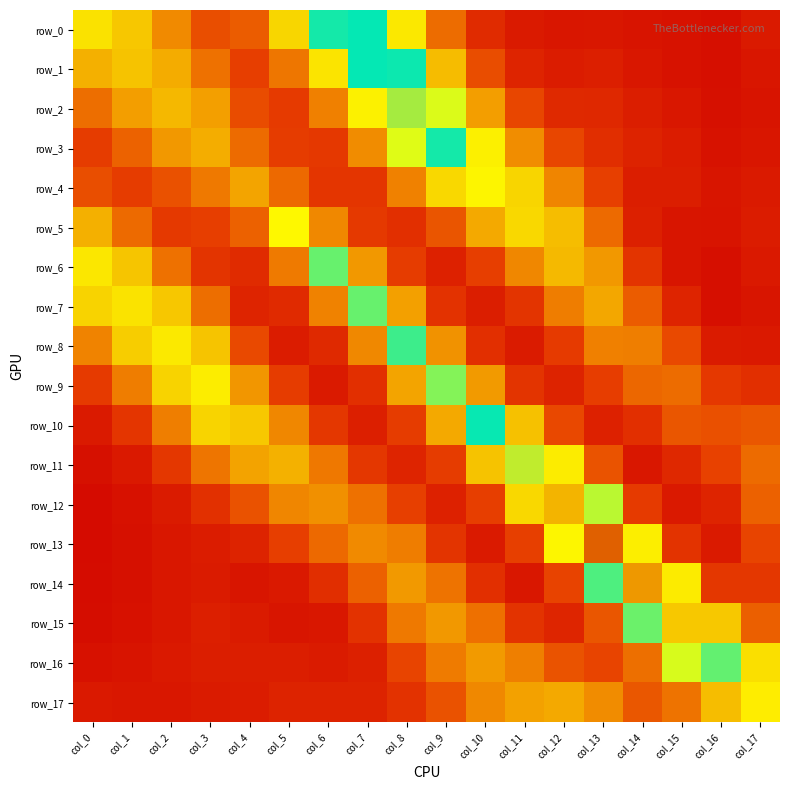

Reading right to left, list all the values displayed in this chart.

row_0: 0.0	0.0	0.0	0.0	0.0	0.0	0.0	0.0	0.0	0.1	0.2	0.2	0.1	0.0	0.0	0.1	0.1	0.1
row_1: 0.0	0.0	0.0	0.0	0.0	0.0	0.0	0.0	0.1	0.2	0.2	0.1	0.0	0.0	0.0	0.1	0.1	0.1
row_2: 0.0	0.0	0.0	0.0	0.0	0.0	0.0	0.1	0.1	0.2	0.1	0.1	0.0	0.0	0.1	0.1	0.1	0.0
row_3: 0.0	0.0	0.0	0.0	0.0	0.0	0.1	0.1	0.2	0.1	0.1	0.0	0.0	0.0	0.1	0.1	0.0	0.0
row_4: 0.0	0.0	0.0	0.0	0.0	0.1	0.1	0.1	0.1	0.1	0.0	0.0	0.0	0.1	0.1	0.0	0.0	0.0
row_5: 0.0	0.0	0.0	0.0	0.0	0.1	0.1	0.1	0.0	0.0	0.0	0.1	0.1	0.0	0.0	0.0	0.0	0.1
row_6: 0.0	0.0	0.0	0.0	0.1	0.1	0.1	0.0	0.0	0.0	0.1	0.2	0.1	0.0	0.0	0.0	0.1	0.1
row_7: 0.0	0.0	0.0	0.0	0.1	0.1	0.0	0.0	0.0	0.1	0.2	0.1	0.0	0.0	0.0	0.1	0.1	0.1
row_8: 0.0	0.0	0.0	0.1	0.1	0.0	0.0	0.0	0.1	0.2	0.1	0.0	0.0	0.0	0.1	0.1	0.1	0.1
row_9: 0.0	0.0	0.0	0.0	0.0	0.0	0.0	0.1	0.1	0.1	0.0	0.0	0.0	0.1	0.1	0.1	0.1	0.0
row_10: 0.0	0.0	0.0	0.0	0.0	0.0	0.1	0.2	0.1	0.0	0.0	0.0	0.1	0.1	0.1	0.1	0.0	0.0
row_11: 0.0	0.0	0.0	0.0	0.0	0.1	0.2	0.1	0.0	0.0	0.0	0.1	0.1	0.1	0.0	0.0	0.0	0.0
row_12: 0.0	0.0	0.0	0.0	0.1	0.2	0.1	0.0	0.0	0.0	0.0	0.1	0.1	0.0	0.0	0.0	0.0	0.0
row_13: 0.0	0.0	0.0	0.1	0.3	0.1	0.0	0.0	0.0	0.1	0.1	0.0	0.0	0.0	0.0	0.0	0.0	0.0
row_14: 0.0	0.0	0.1	0.2	0.2	0.0	0.0	0.0	0.0	0.1	0.0	0.0	0.0	0.0	0.0	0.0	0.0	0.0
row_15: 0.0	0.1	0.2	0.2	0.0	0.0	0.0	0.0	0.1	0.1	0.0	0.0	0.0	0.0	0.0	0.0	0.0	0.0
row_16: 0.1	0.2	0.1	0.0	0.0	0.0	0.1	0.1	0.1	0.0	0.0	0.0	0.0	0.0	0.0	0.0	0.0	0.0
row_17: 0.2	0.1	0.0	0.0	0.1	0.1	0.1	0.1	0.0	0.0	0.0	0.0	0.0	0.0	0.0	0.0	0.0	0.0